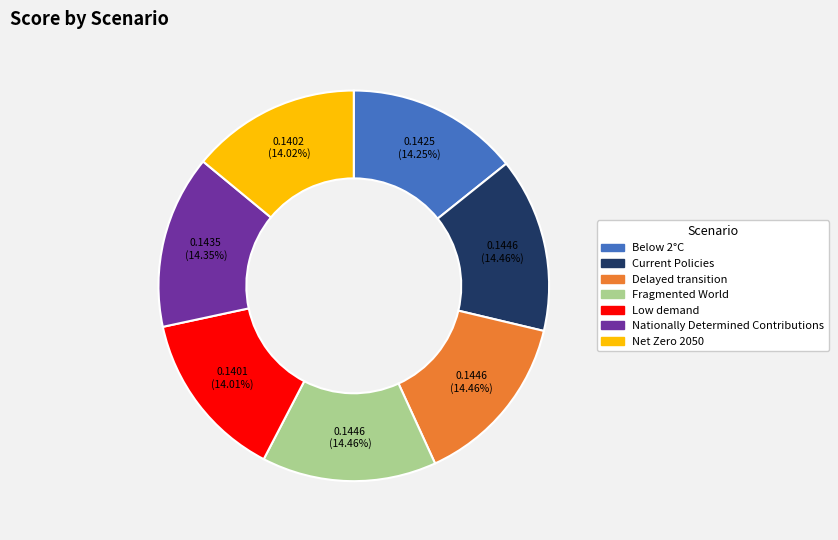

True or false: Low demand accounts for 24% of the total.

False